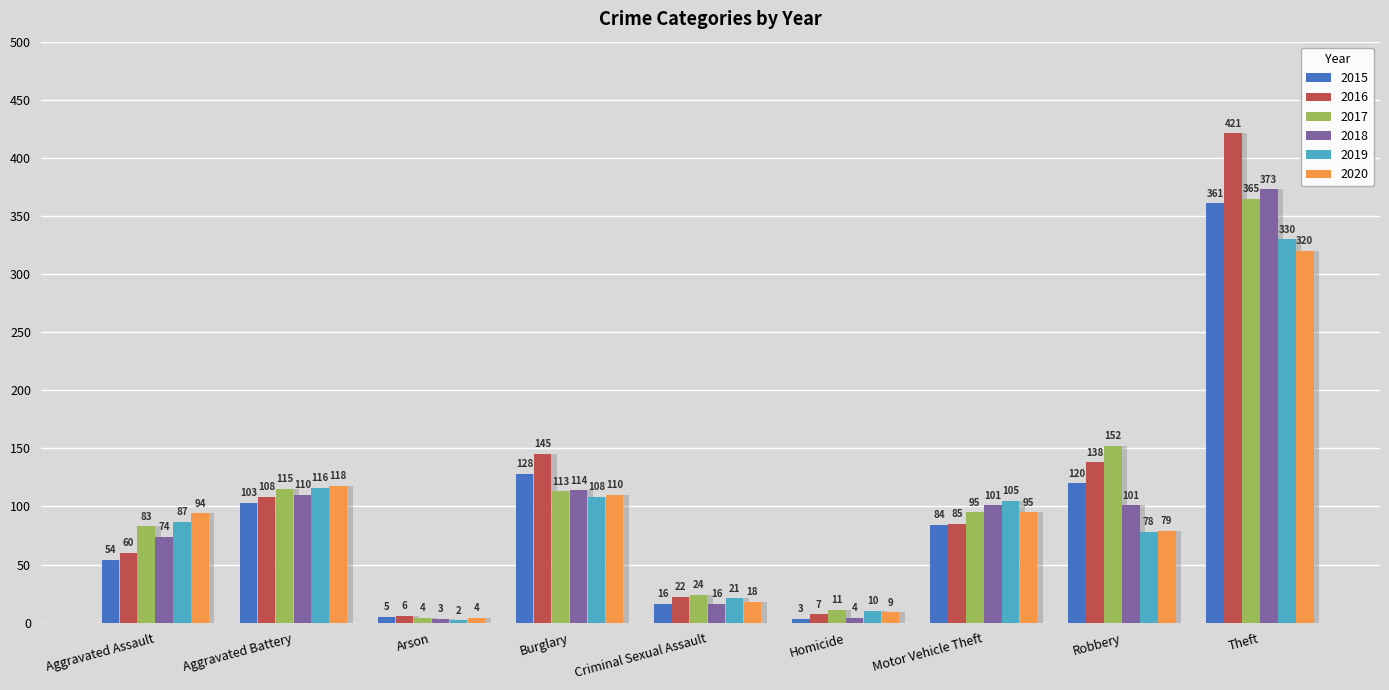

What are all the series names shown in the legend?

2015, 2016, 2017, 2018, 2019, 2020